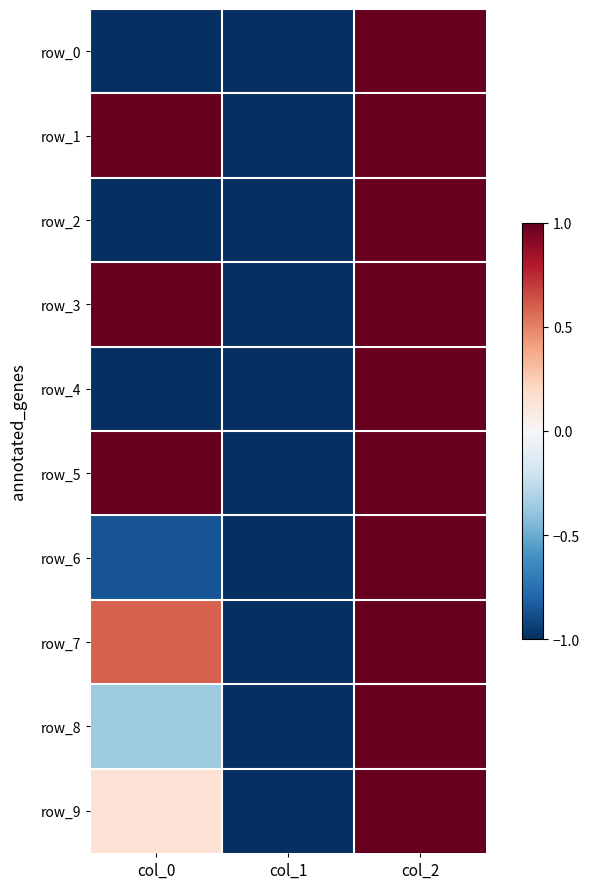

Between col_1 and col_2, which is larger?

col_2